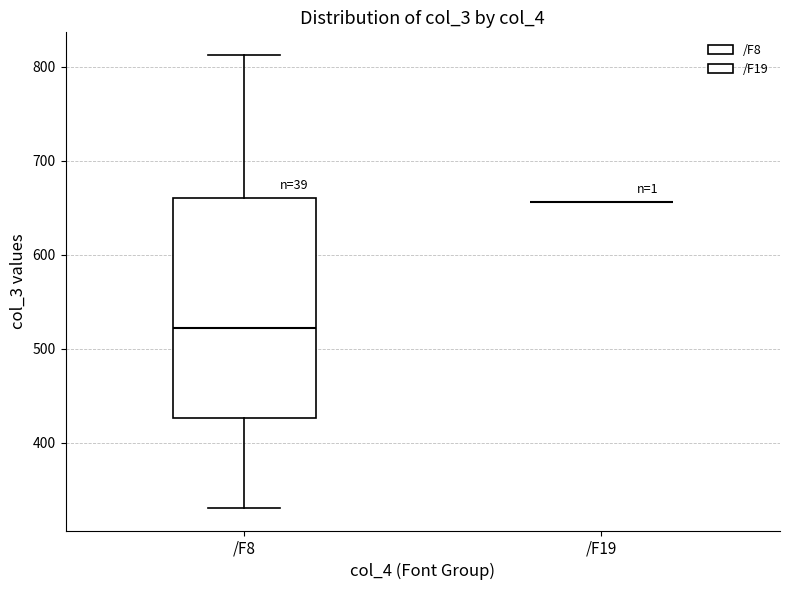

Reading left to right, read every box against the y-axis: the position of its median line, the range the box covers, and the ends of its whiskers. The values are not printed on the chart, so give them approximately, as read against the axis.

/F8: median 520, box 430 to 660, whiskers 330 to 810
/F19: box collapsed to a line at 660, whiskers 660 to 660